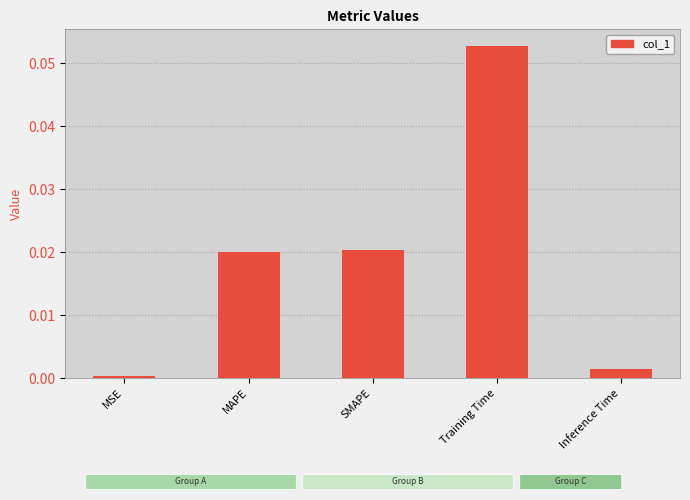

The value at SMAPE is 0.0. True or false?

True